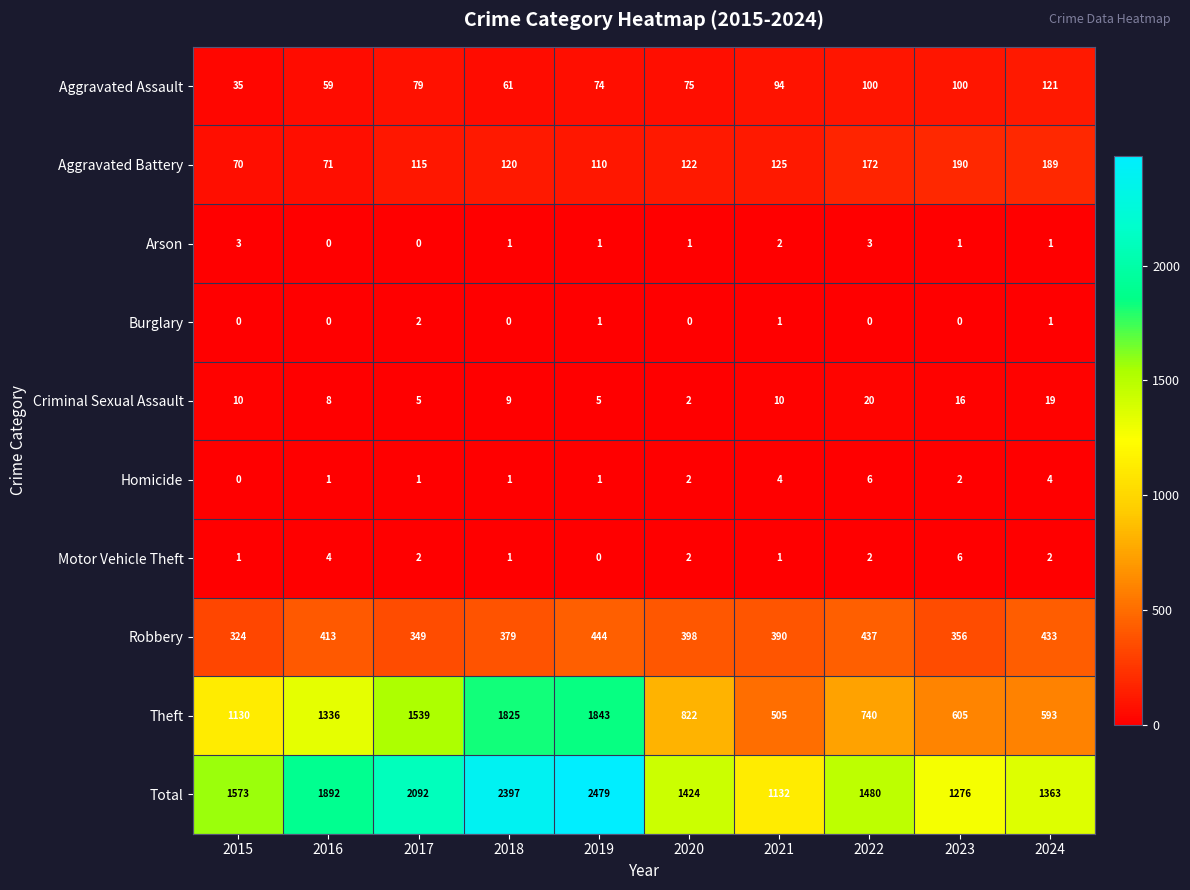

What is the greatest value displayed?

2479